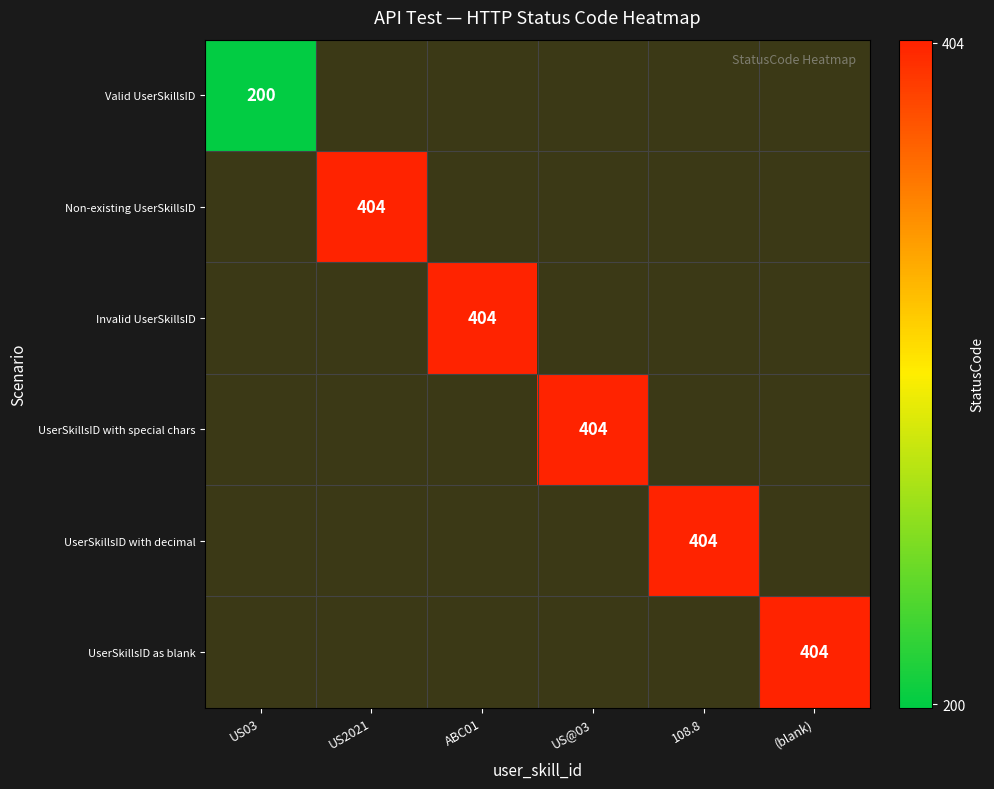

Count the number of categories in the chart.

6